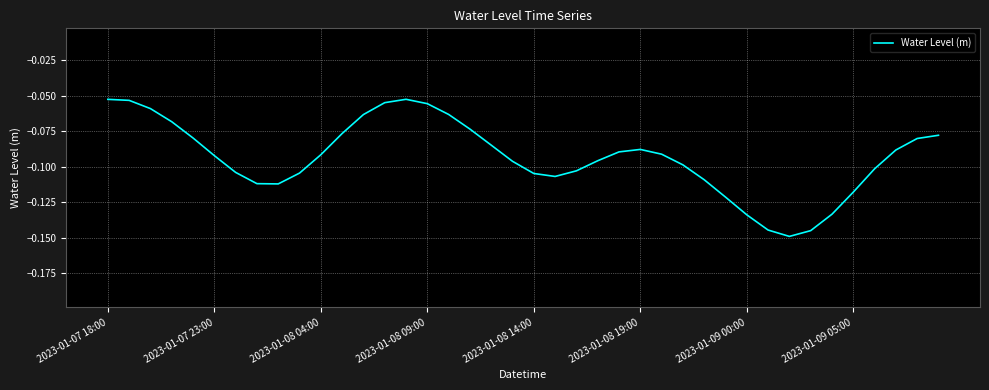

List the labels in order of value, smallest first.

32, 33, 31, 30, 34, 29, 35, 8, 2023-01-09 05:00, 28, 21, 20, 9, 2023-01-09 00:00, 22, 36, 27, 19, 23, 2023-01-08 19:00, 10, 26, 24, 37, 25, 18, 38, 2023-01-08 14:00, 39, 11, 17, 2023-01-08 09:00, 12, 16, 2023-01-08 04:00, 15, 13, 2023-01-07 23:00, 2023-01-07 18:00, 14